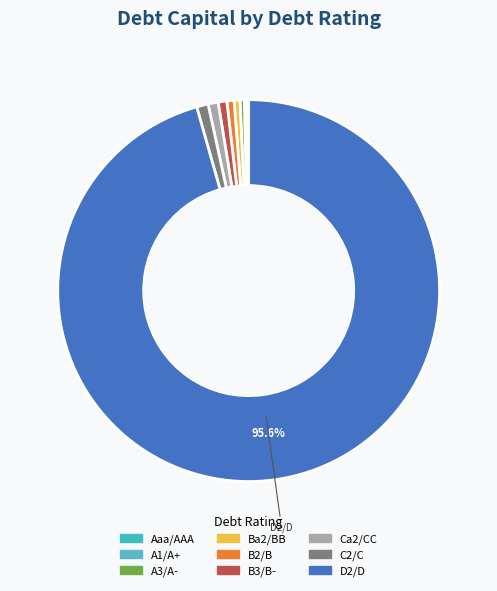

Rank the categories by value from lowest to highest.

Aaa/AAA, A1/A+, A3/A-, Ba2/BB, B2/B, B3/B-, Ca2/CC, C2/C, D2/D